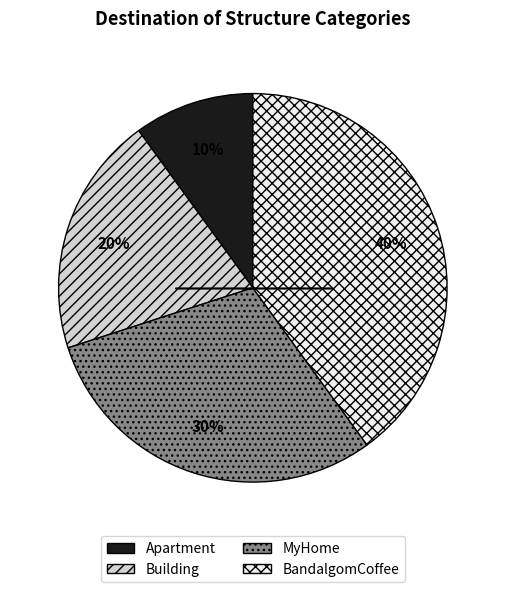

What percentage is the MyHome slice, to the nearest percent?

30%